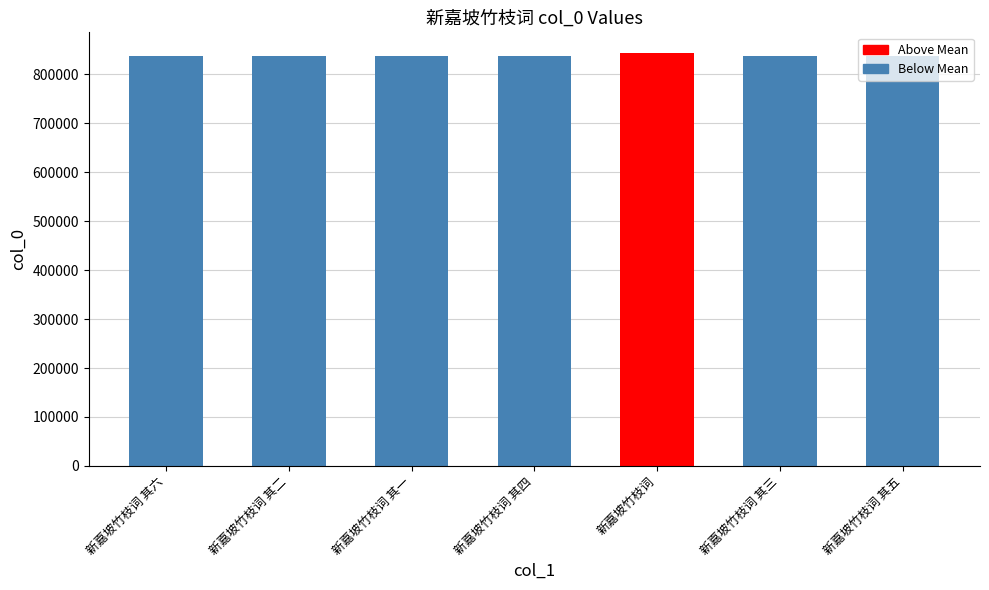

Rank the series by their maximum value, from lowest to highest.

Below Mean, Above Mean